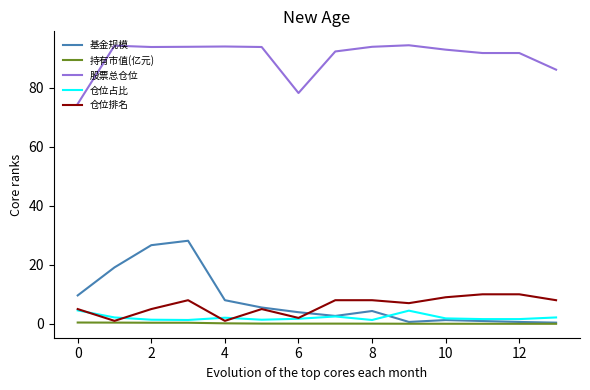

Which series has the largest total across all categories?

股票总仓位